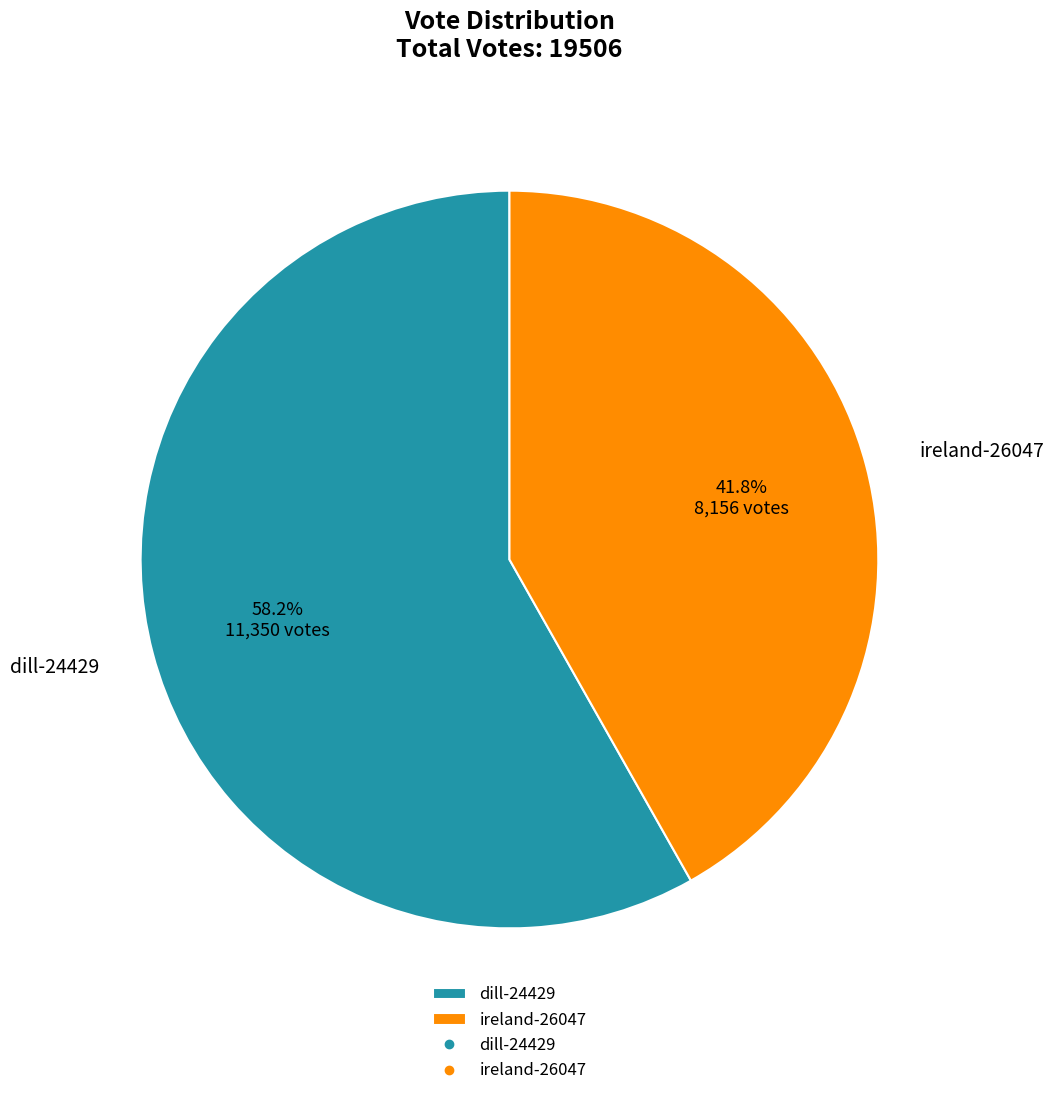

To the nearest percent, what is the difference between the largest and smallest slice percentages?

16%